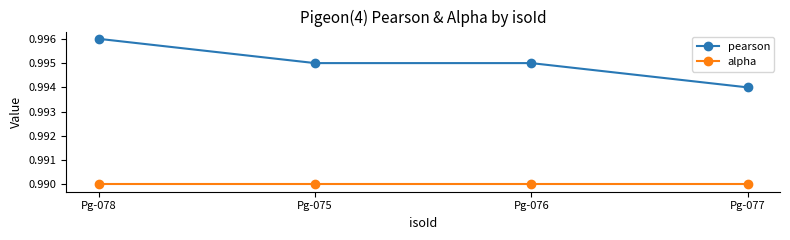

Which category has the highest value in the pearson series?

Pg-078